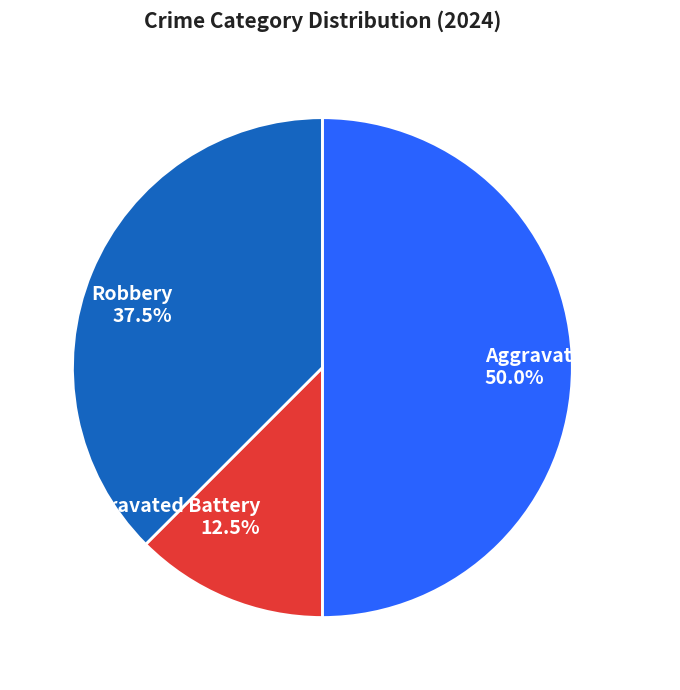

Combined, what portion of the pie is Aggravated Assault and Aggravated Battery?

62.5%